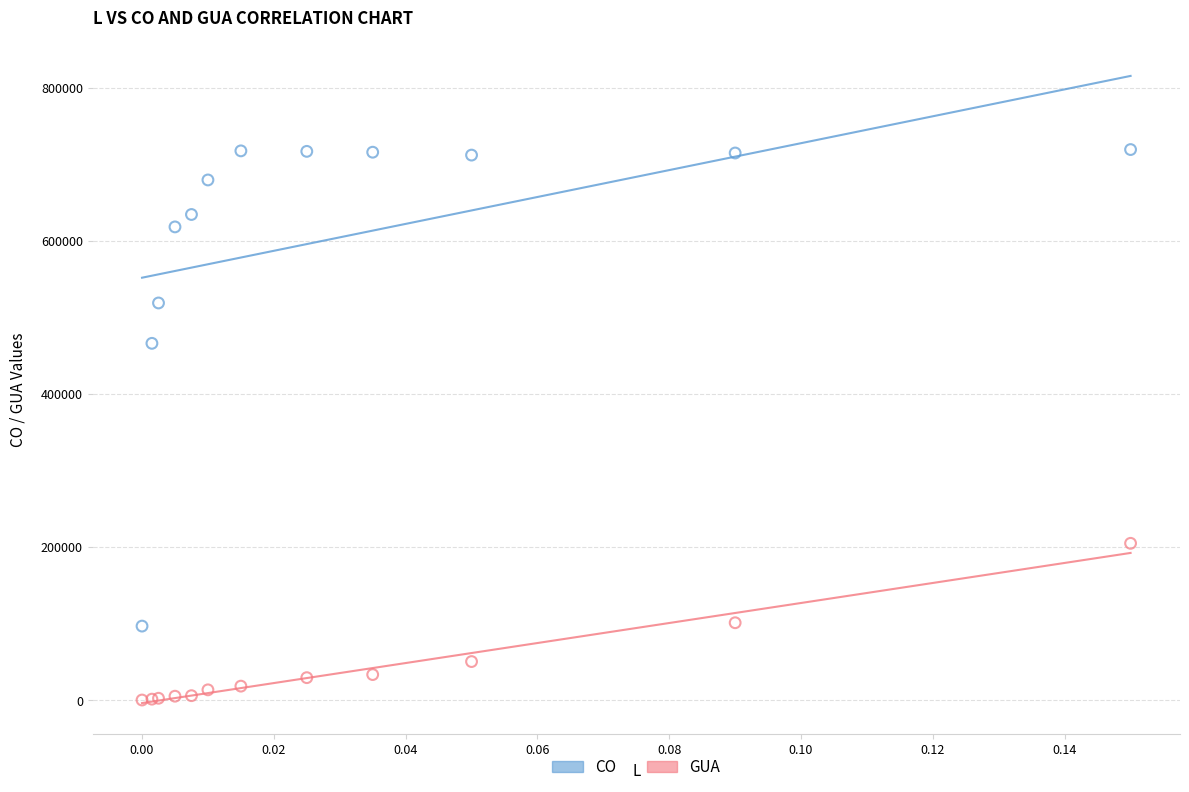

Which series has the largest Y range (max minus min)?

CO